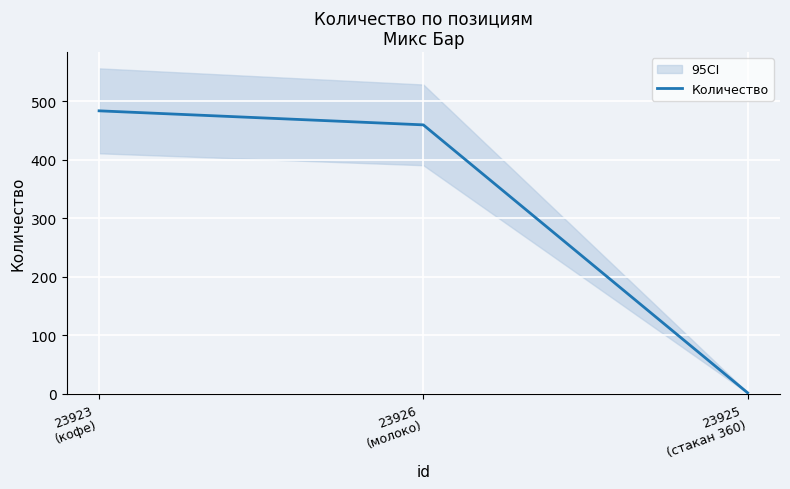

Reading right to left, transcribe all the data shown in this chart.

23925
(стакан 360)=2	23926
(молоко)=460	23923
(кофе)=484